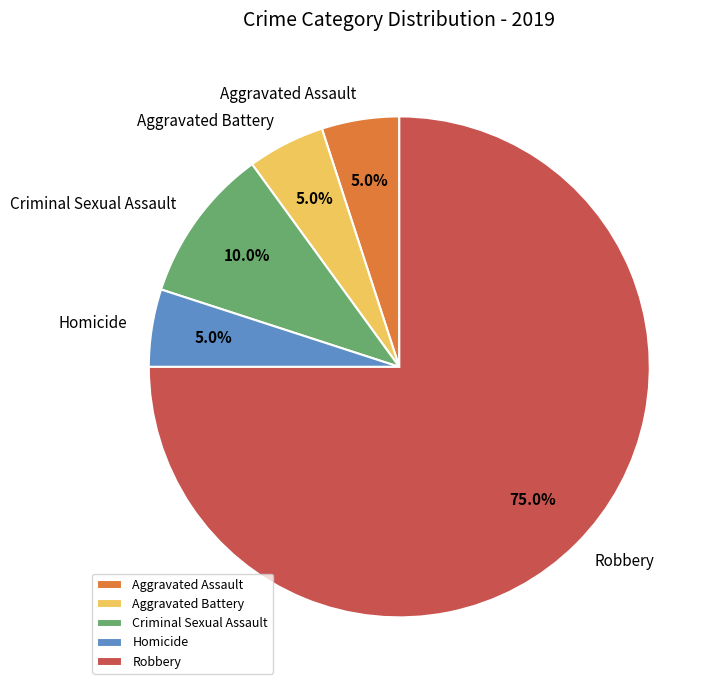

Is the sum of Criminal Sexual Assault and Aggravated Assault greater than half?

No